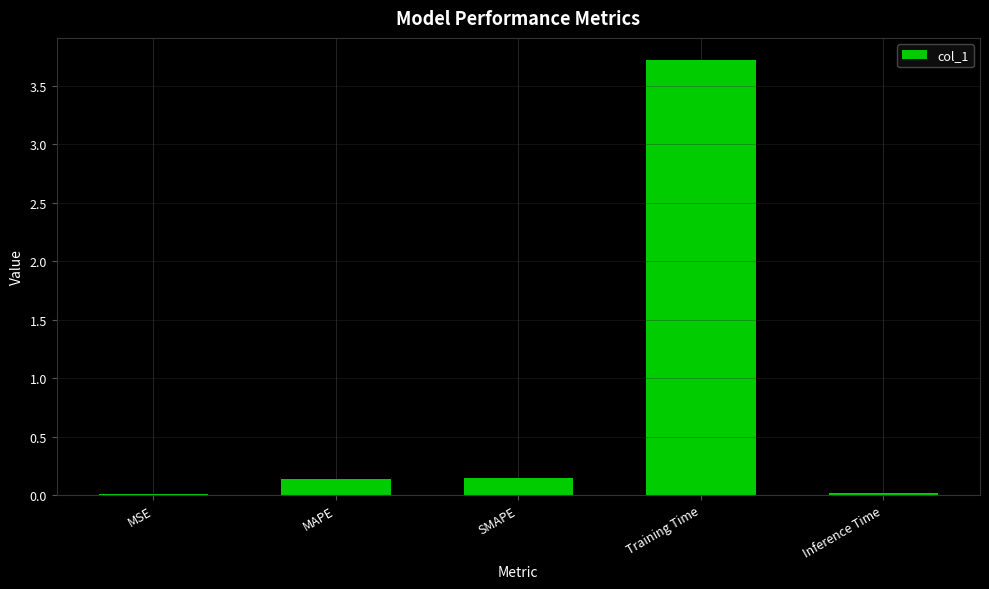

Which category has the highest value across all series?

Training Time